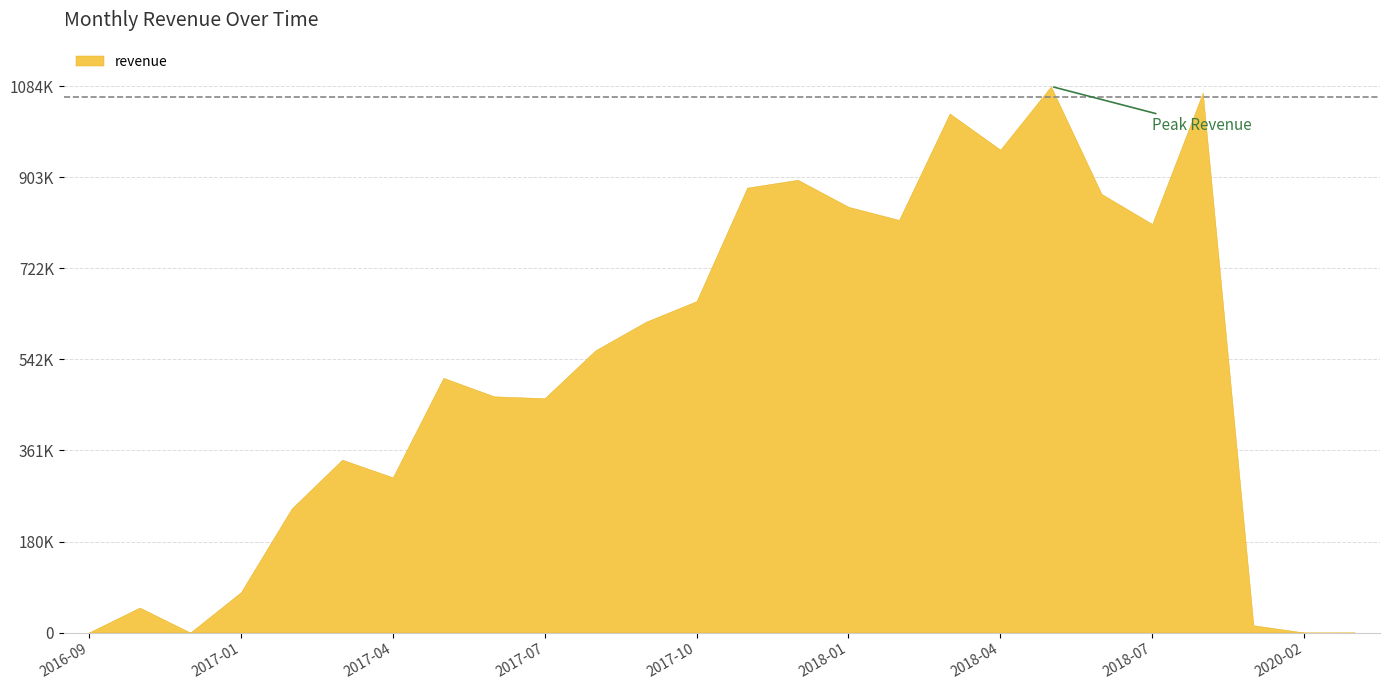

Rank the categories by value from highest to lowest.

2018-05, 2018-08, 2018-03, 2018-04, 2017-12, 2017-11, 2018-06, 2018-01, 2018-02, 2018-07, 2017-10, 2017-09, 2017-08, 2017-05, 2017-06, 2017-07, 2017-03, 2017-04, 2017-02, 2017-01, 2016-10, 2018-09, 2020-04, 2016-09, 2020-02, 2016-12